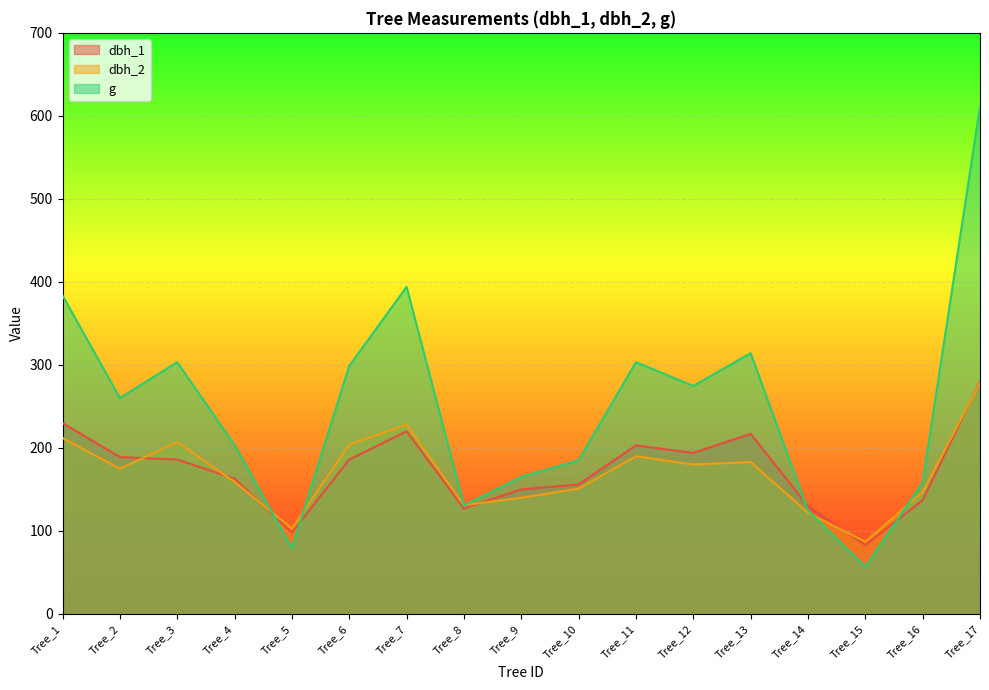

At which category is the sum across all series the highest?

Tree_17